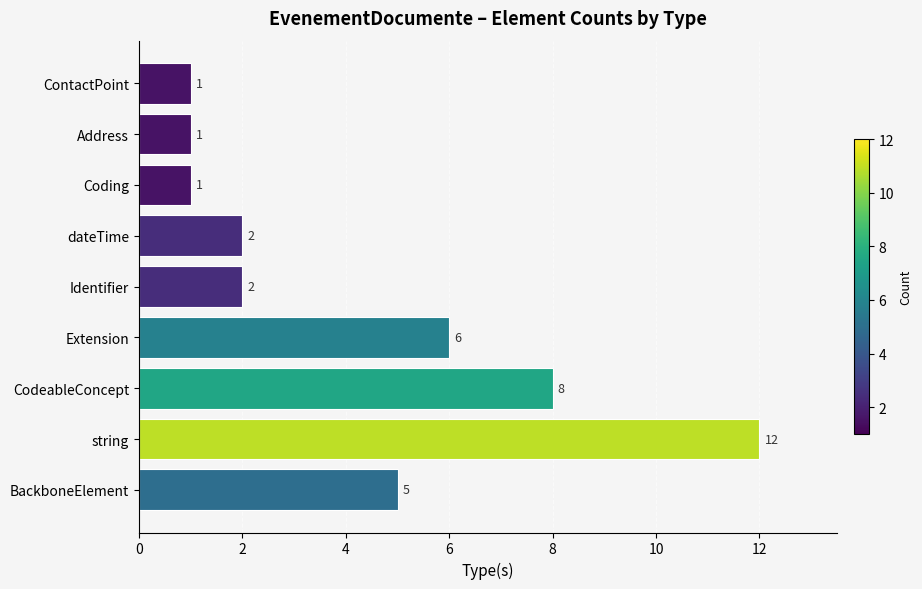

Reading bottom to top, what are all the values shown in this chart?

BackboneElement=5	string=12	CodeableConcept=8	Extension=6	Identifier=2	dateTime=2	Coding=1	Address=1	ContactPoint=1